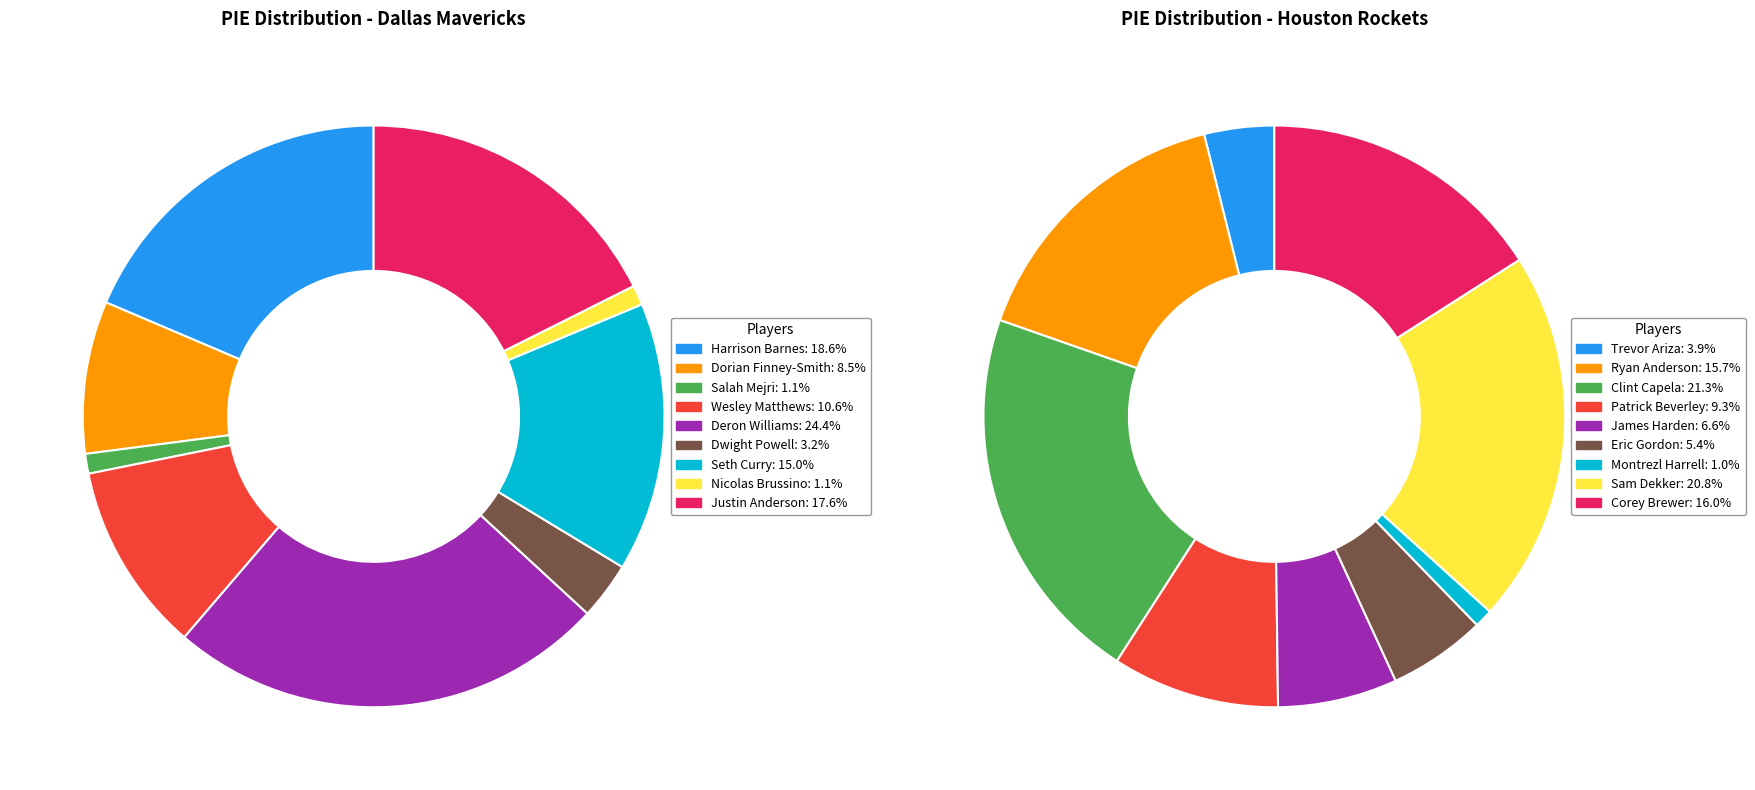

Which has a higher value, Corey Brewer or Harrison Barnes?

Harrison Barnes